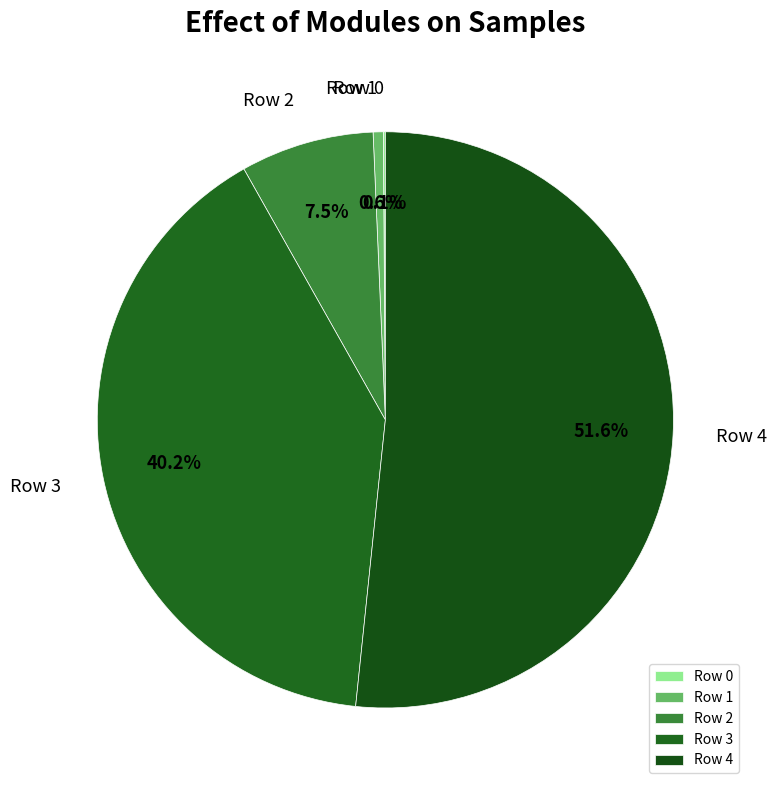

Which category has the biggest portion of the pie?

Row 4